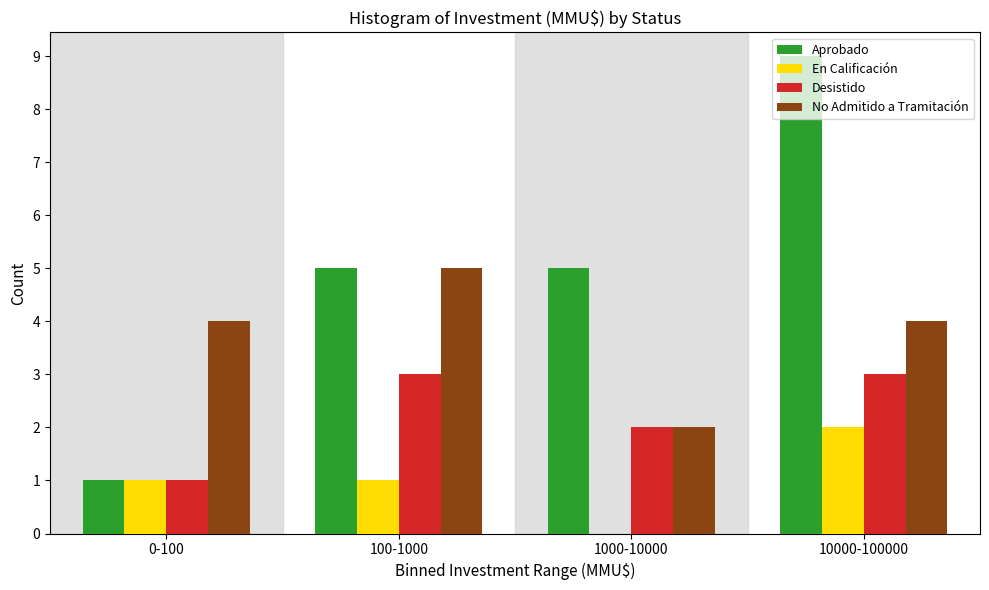

What is the sum of all En Calificación values?

4